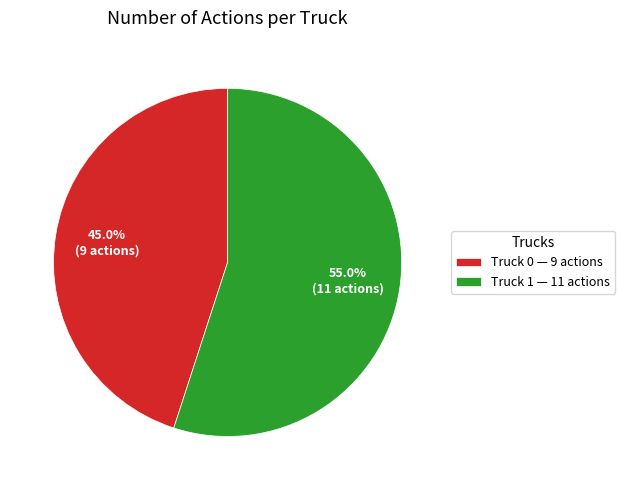

Approximately how many times larger is the value at Truck 1 compared to Truck 0?

1.2